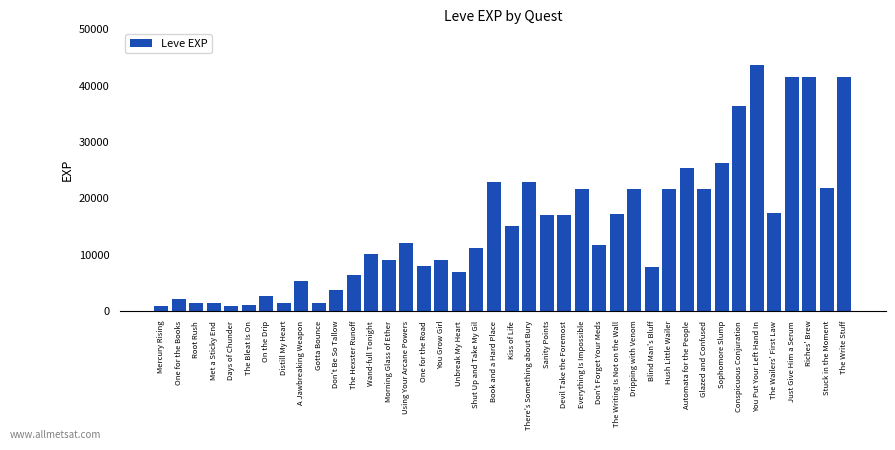

What is the smallest value displayed?

800